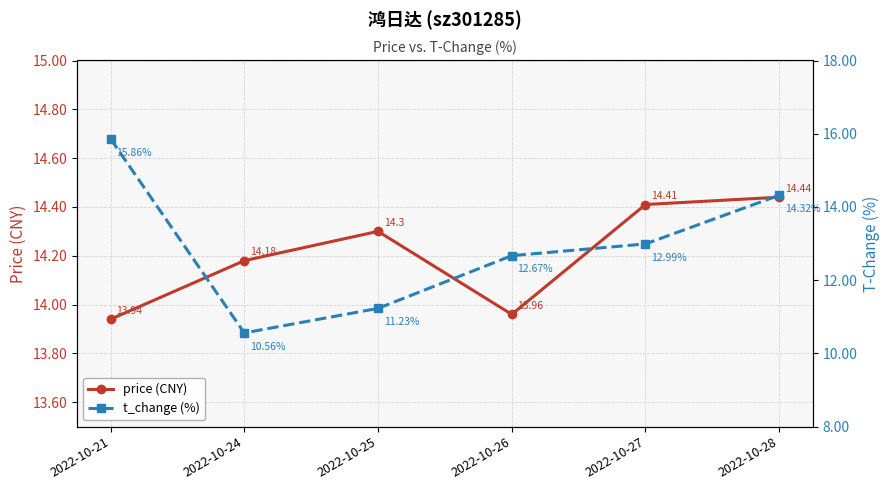

True or false: price (CNY) has more than 0 interior local peaks.

True